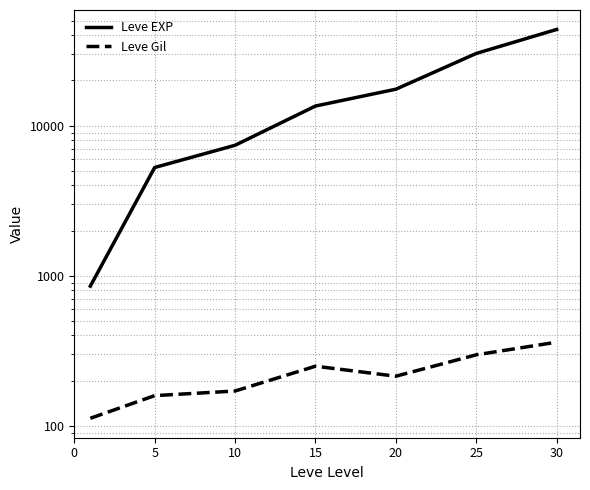

True or false: Leve Gil and Leve EXP intersect in this chart.

False